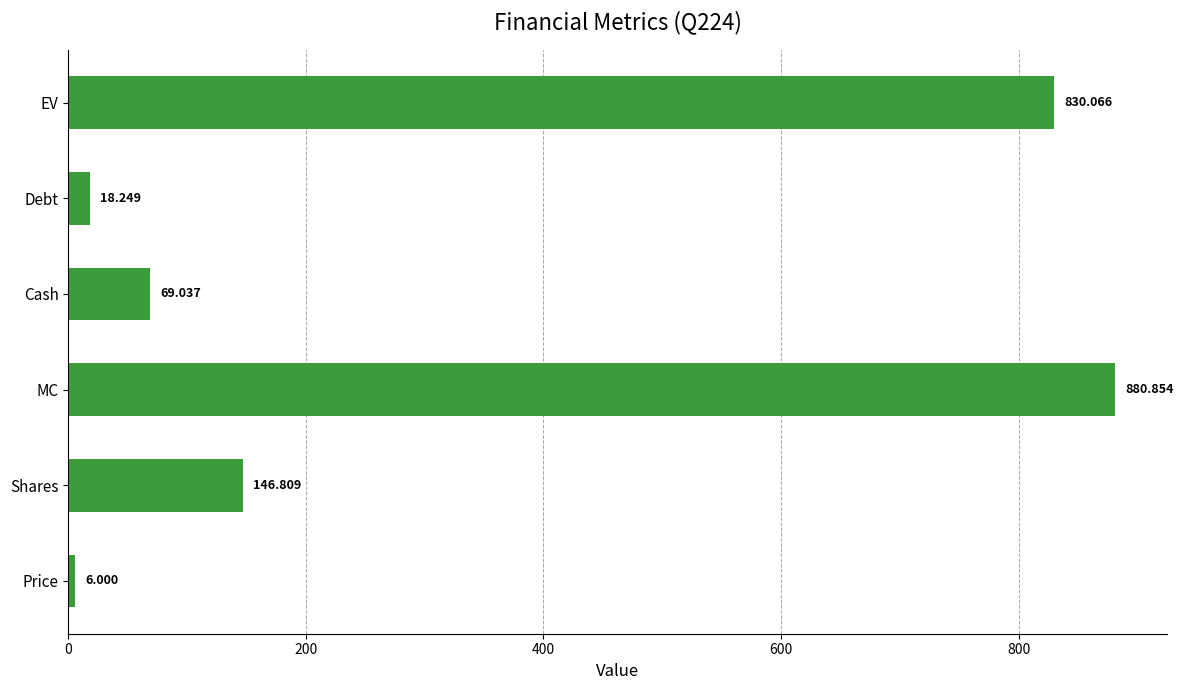

Between Debt and MC, which is larger?

MC